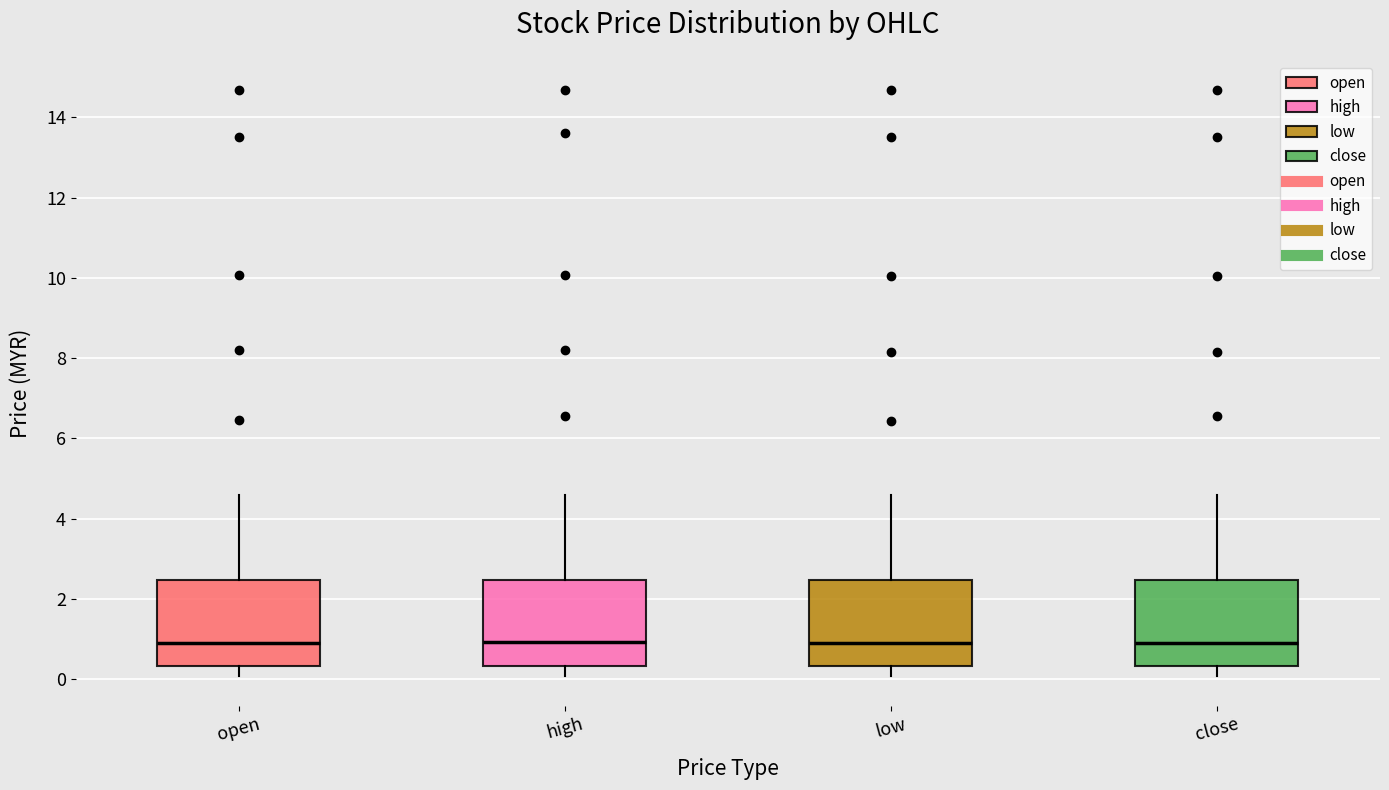

Reading left to right, transcribe this box plot: for each box, give where its median line is, the range the box spans, and where its two whiskers end, as read against the y-axis. The values are not printed on the chart, so give them approximately, as read against the axis.

open: median 1.0, box 0.4 to 2.4, whiskers 0.0 to 4.6
high: median 1.0, box 0.4 to 2.4, whiskers 0.0 to 4.6
low: median 1.0, box 0.4 to 2.4, whiskers 0.0 to 4.6
close: median 1.0, box 0.4 to 2.4, whiskers 0.0 to 4.6